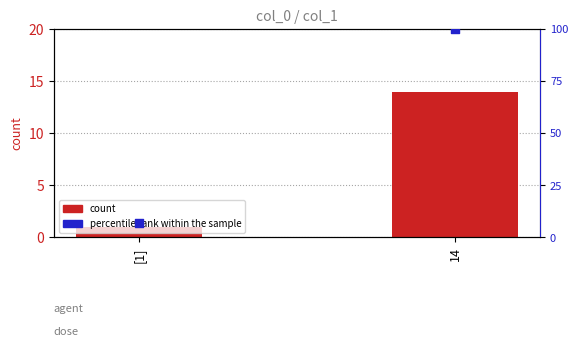

Which series reaches the minimum Y coordinate?

count